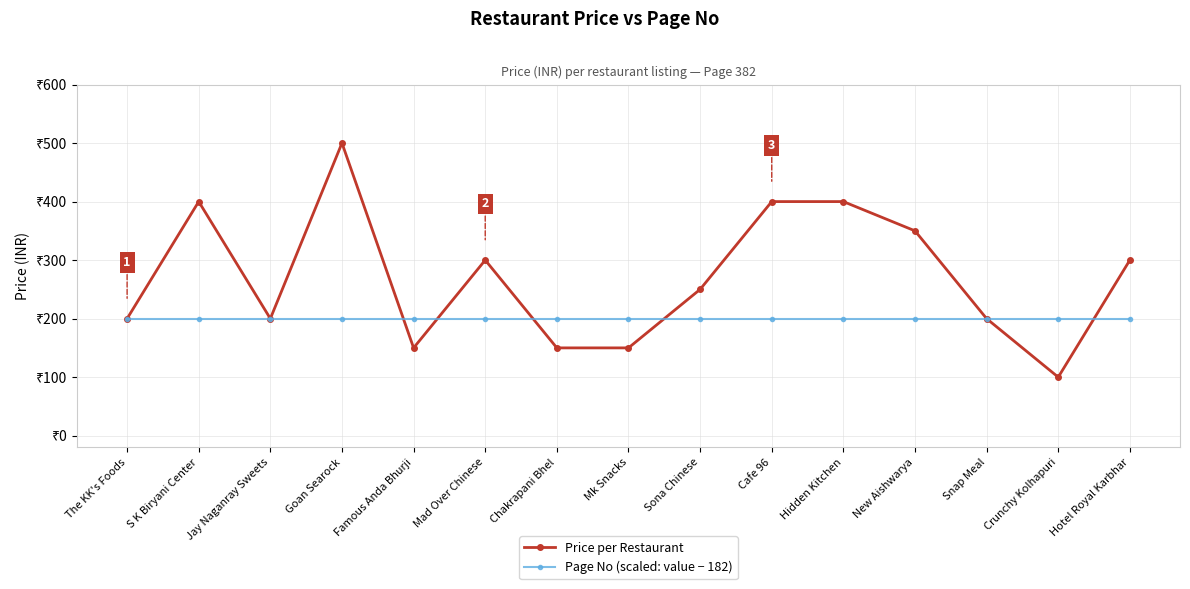

At which category is the sum across all series the highest?

Goan Searock